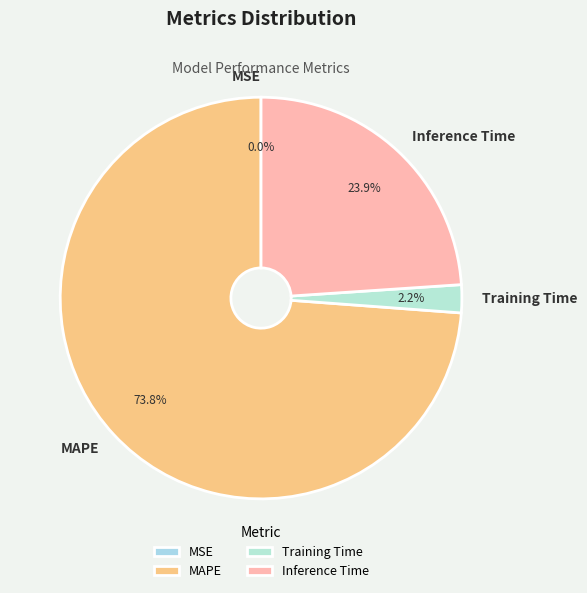

What percentage is NOT represented by Training Time?

97.8%